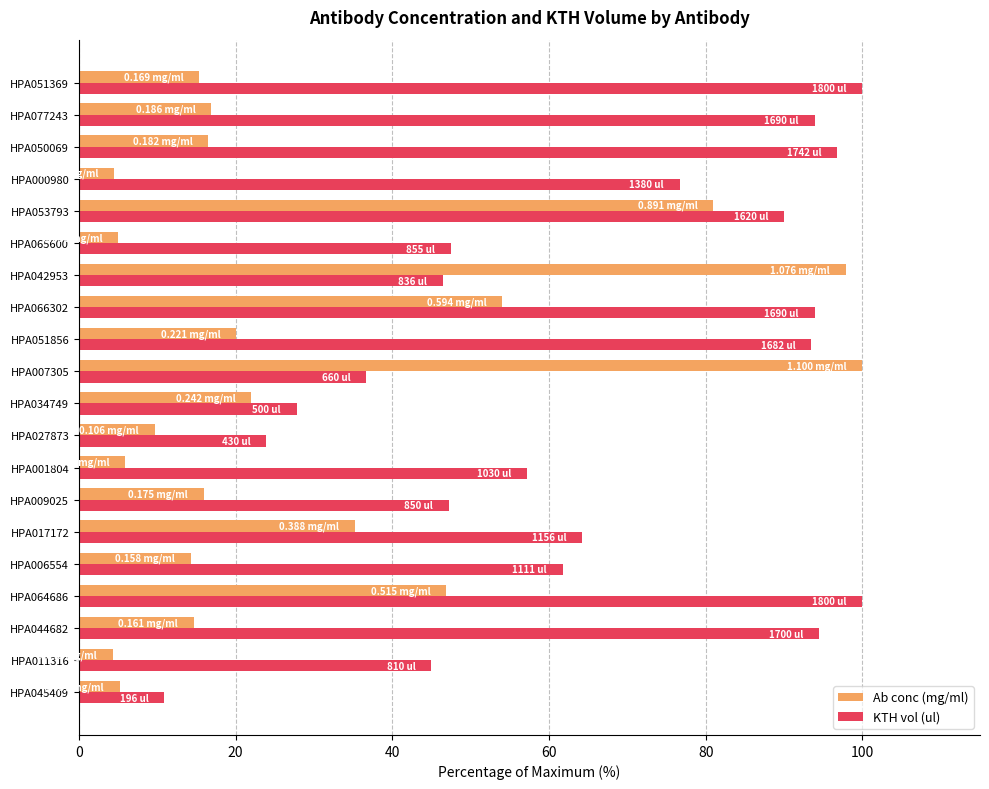

What is the difference between the maximum and minimum values in the Ab conc (mg/ml) series?

95.7